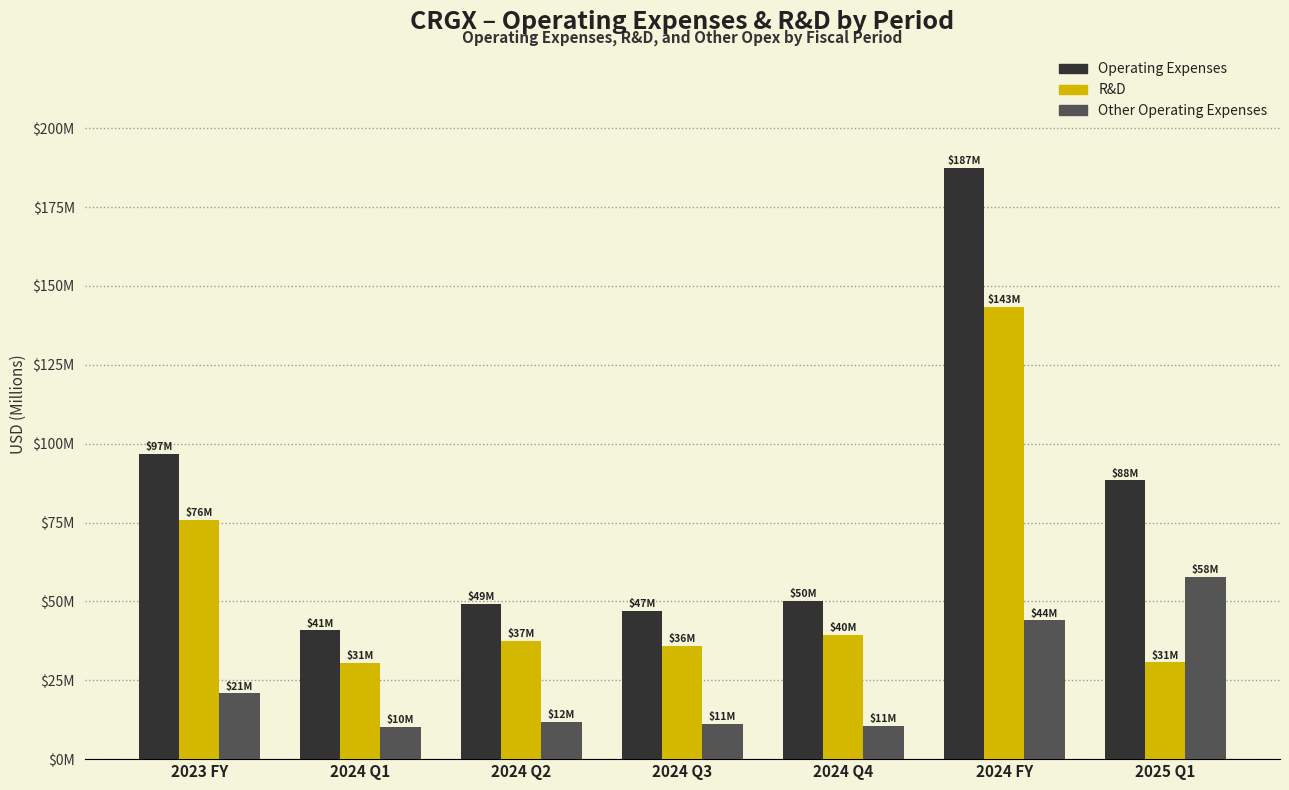

What is the label of the 2nd bar from the right?

2024 FY